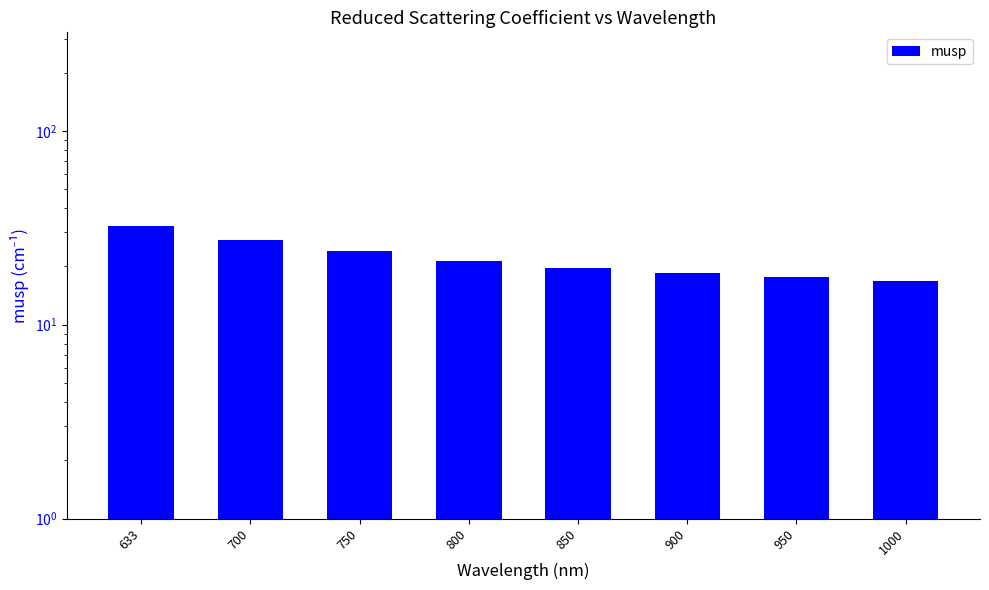

What is the value of the 6th bar from the left?

18.6